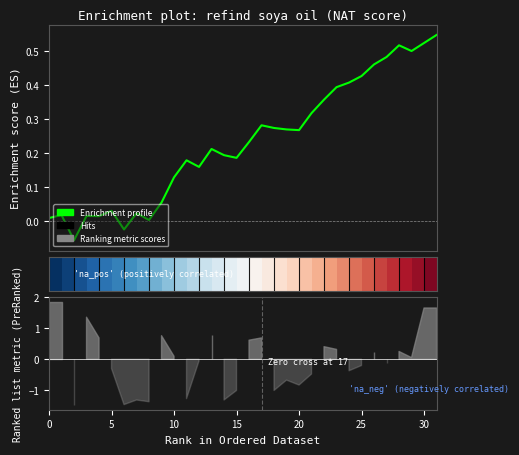

How many lines are shown in the chart?

2